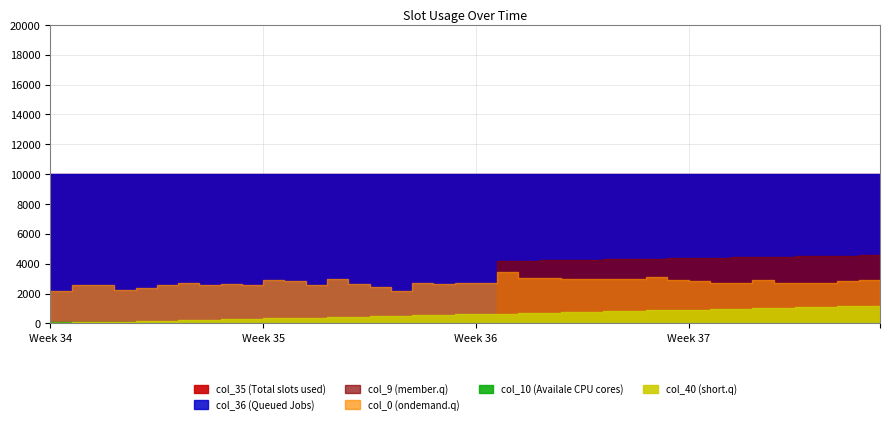

Which series has the widest spread of values?

col_9